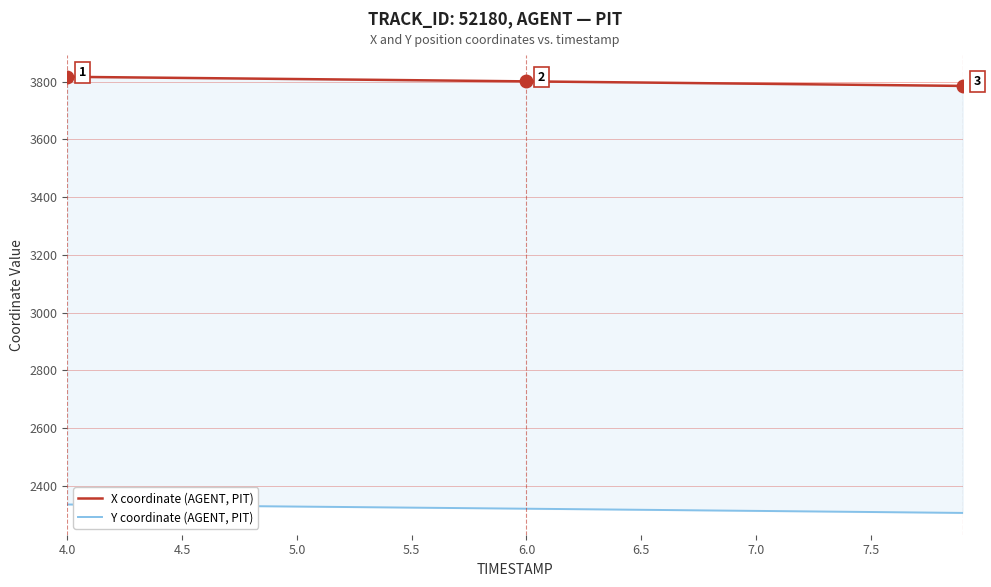

Where does the X coordinate (AGENT, PIT) series first go above 3801?

4.0